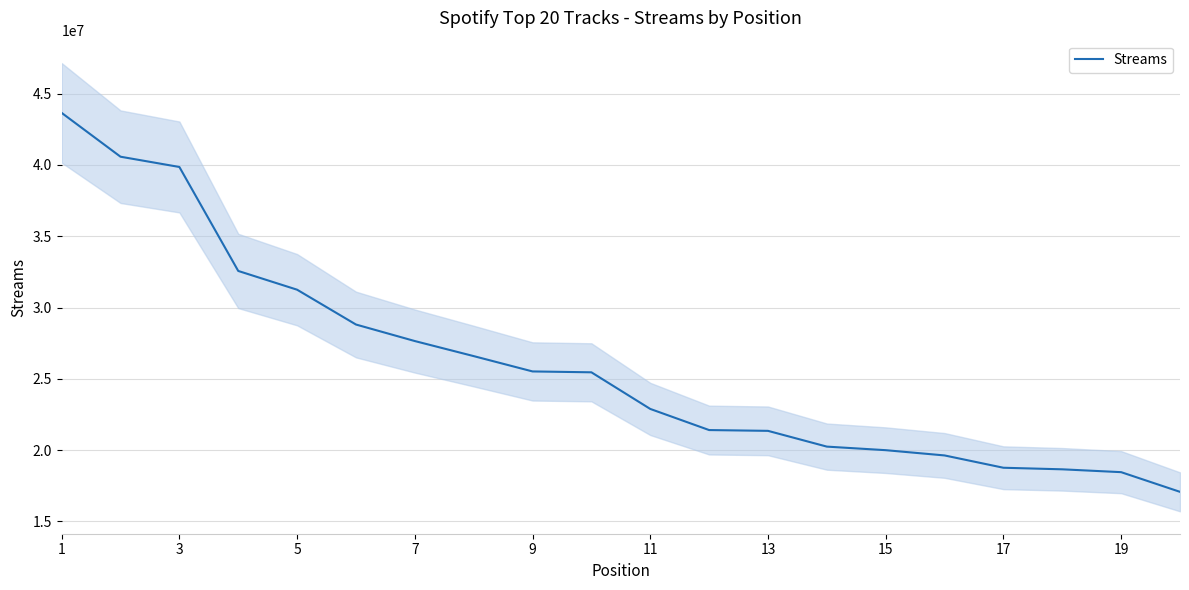

What is the difference between the maximum and minimum values?

26581658